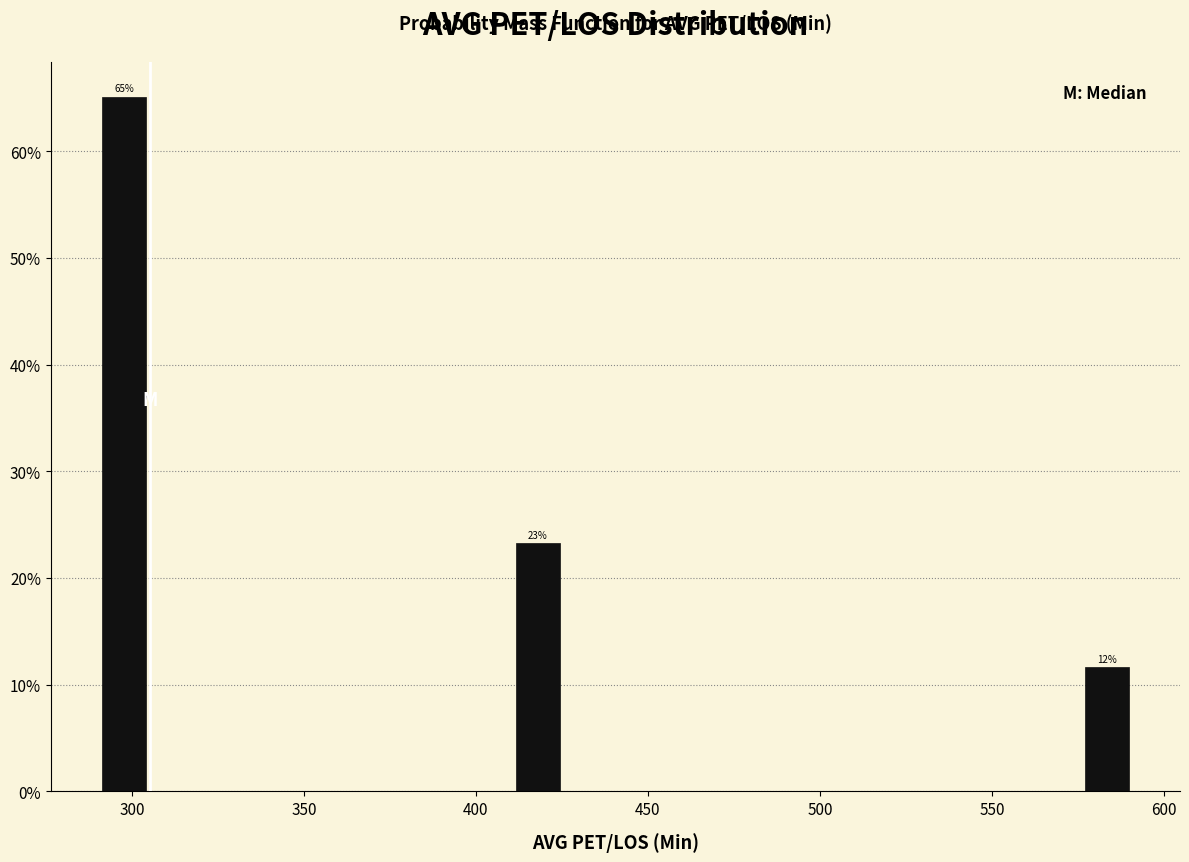

Read against the x-axis, roughly where is the centre of the tallest bar?

300